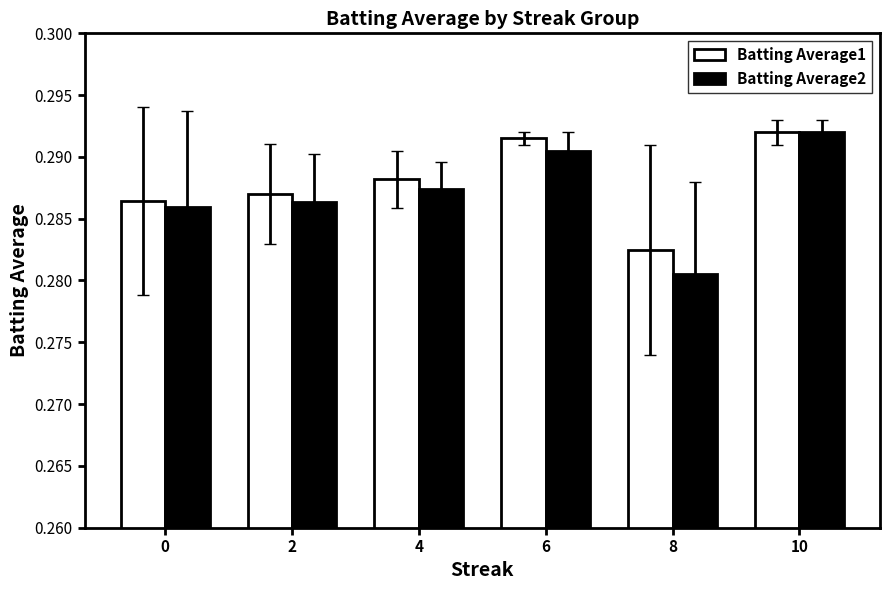

Which series has the largest total across all categories?

Batting Average1